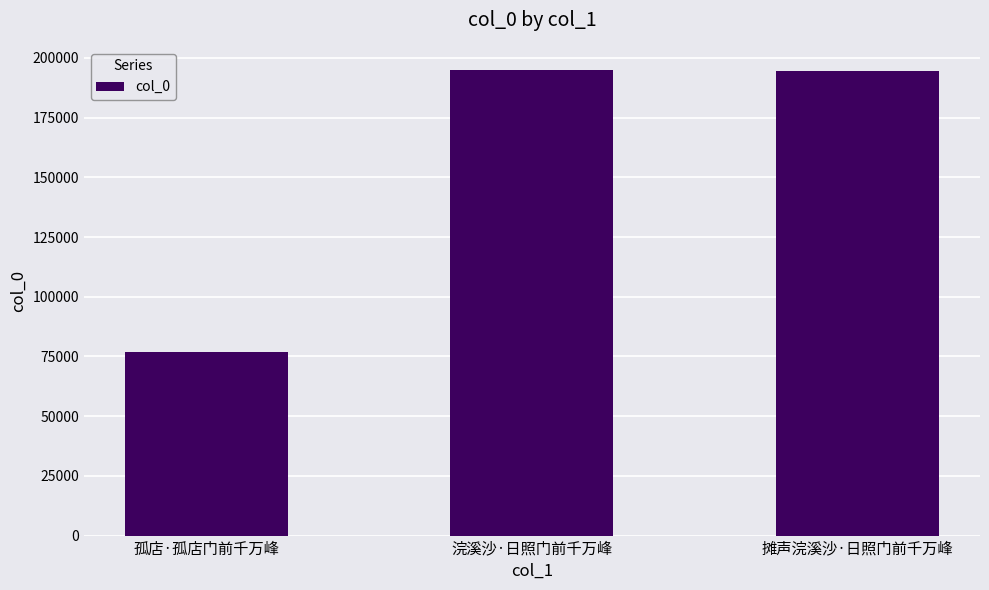

What is the maximum value shown in the chart?

194917